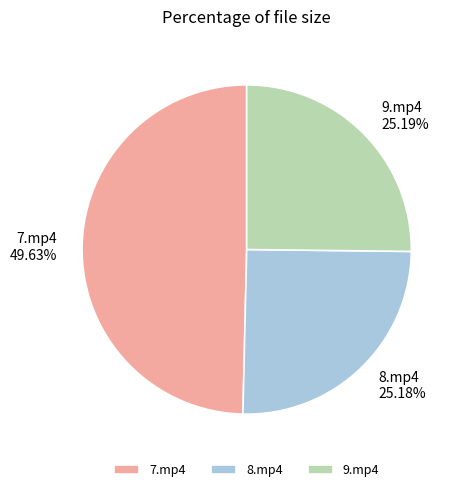

Does any single category account for the majority?

No